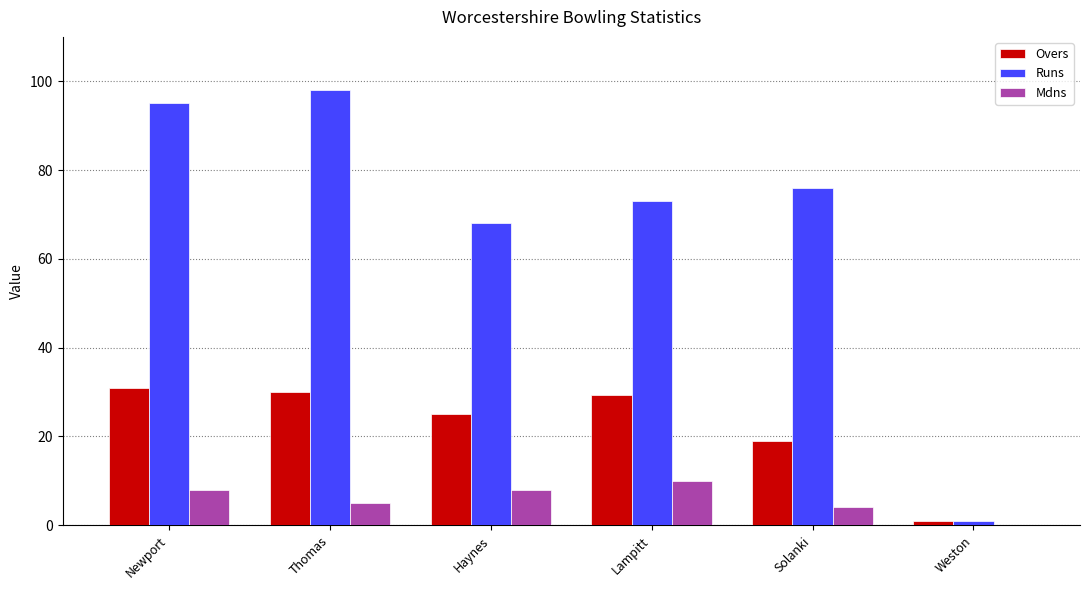

What is the sum of the Runs values at Thomas and Haynes?

166.0